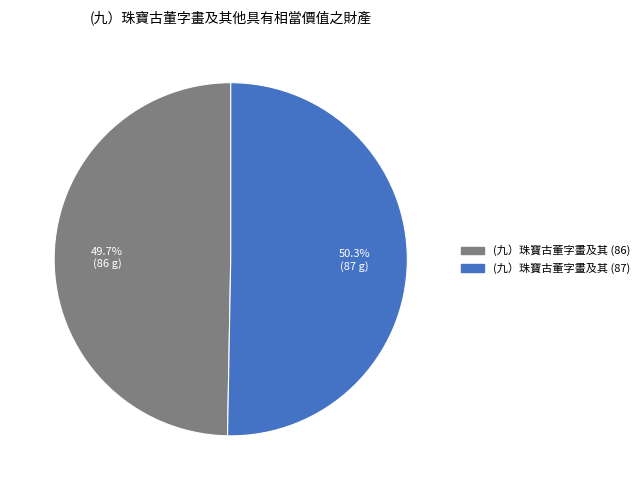

What is the smallest slice in the pie chart?

(九）珠寶古董字畫及其 (86)